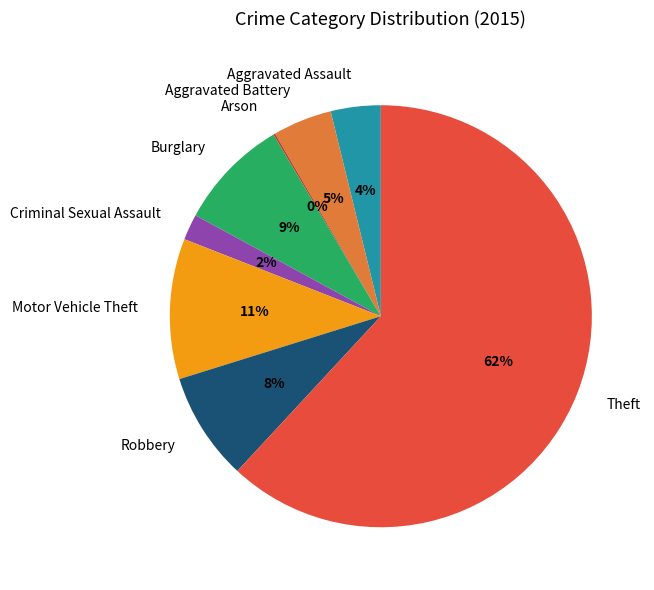

Is Theft the majority of the pie?

Yes